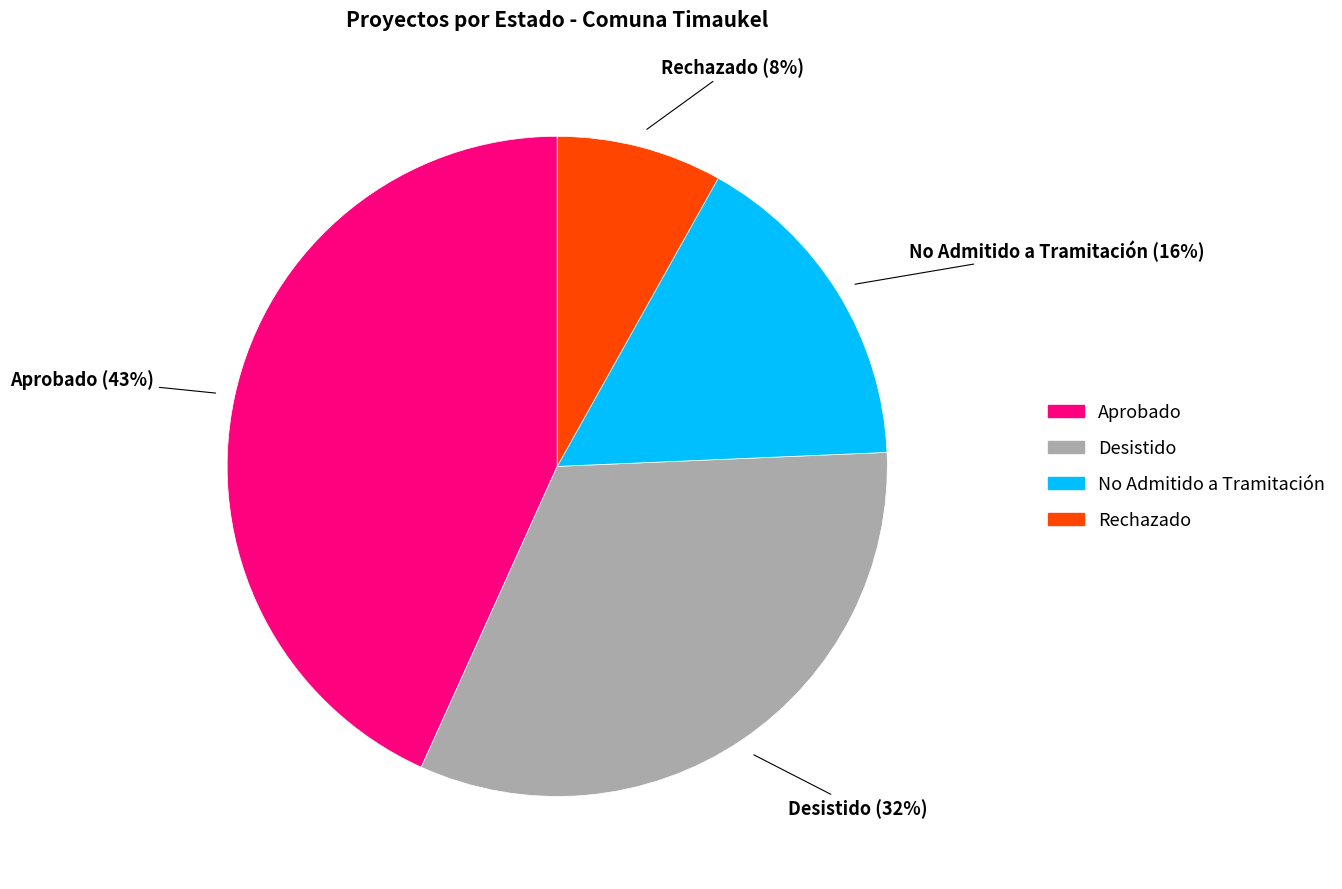

To the nearest percent, what is the difference between the largest and smallest slice percentages?

35%